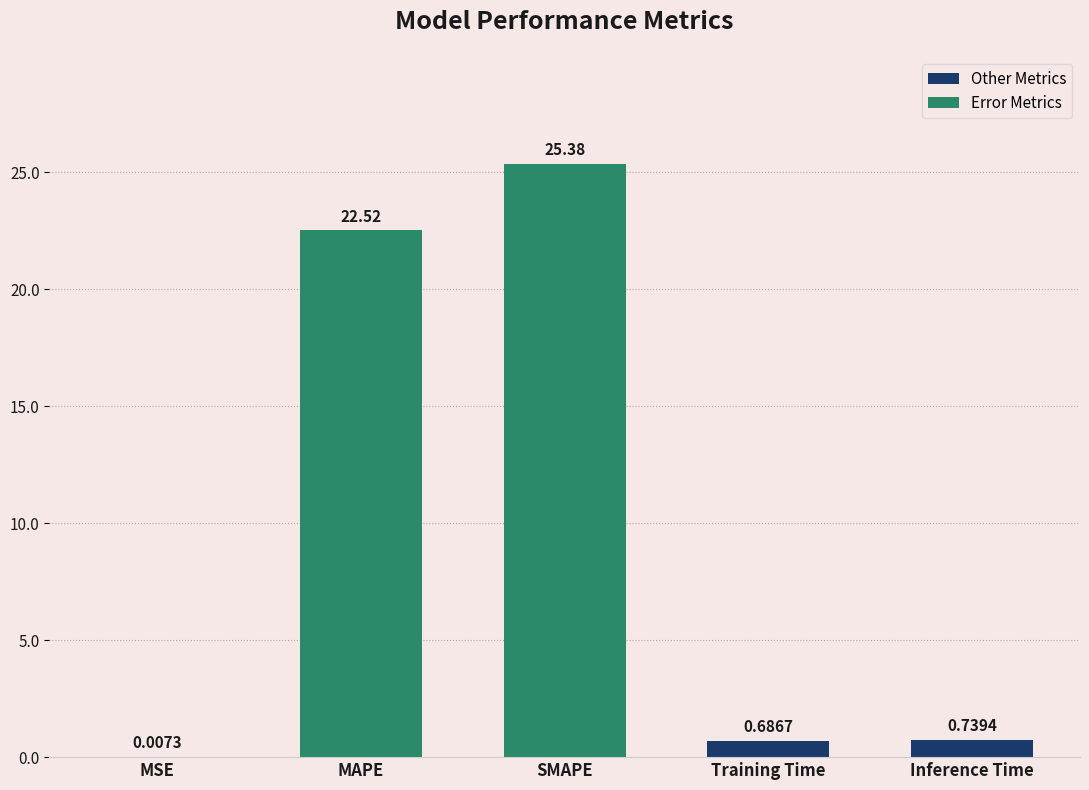

Which category has the highest value across all series?

SMAPE